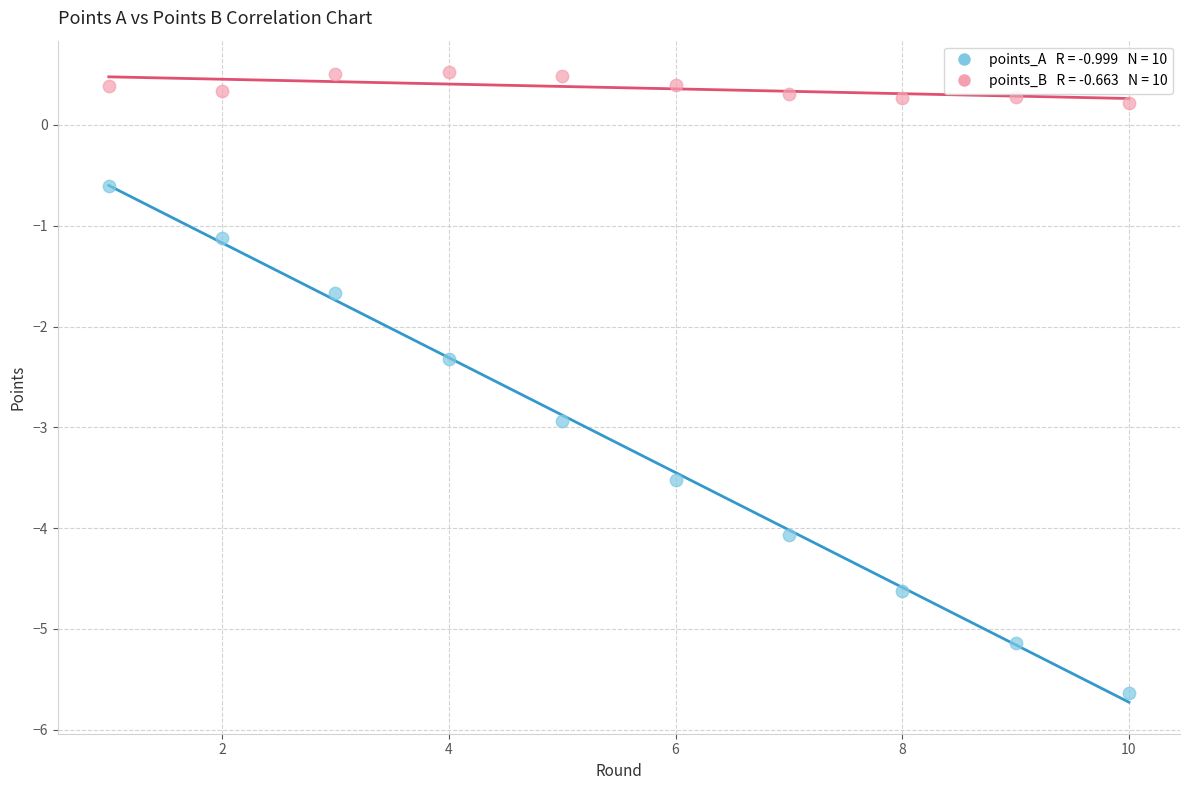

Across all data points, what is the range of X values (max minus min)?

9.0